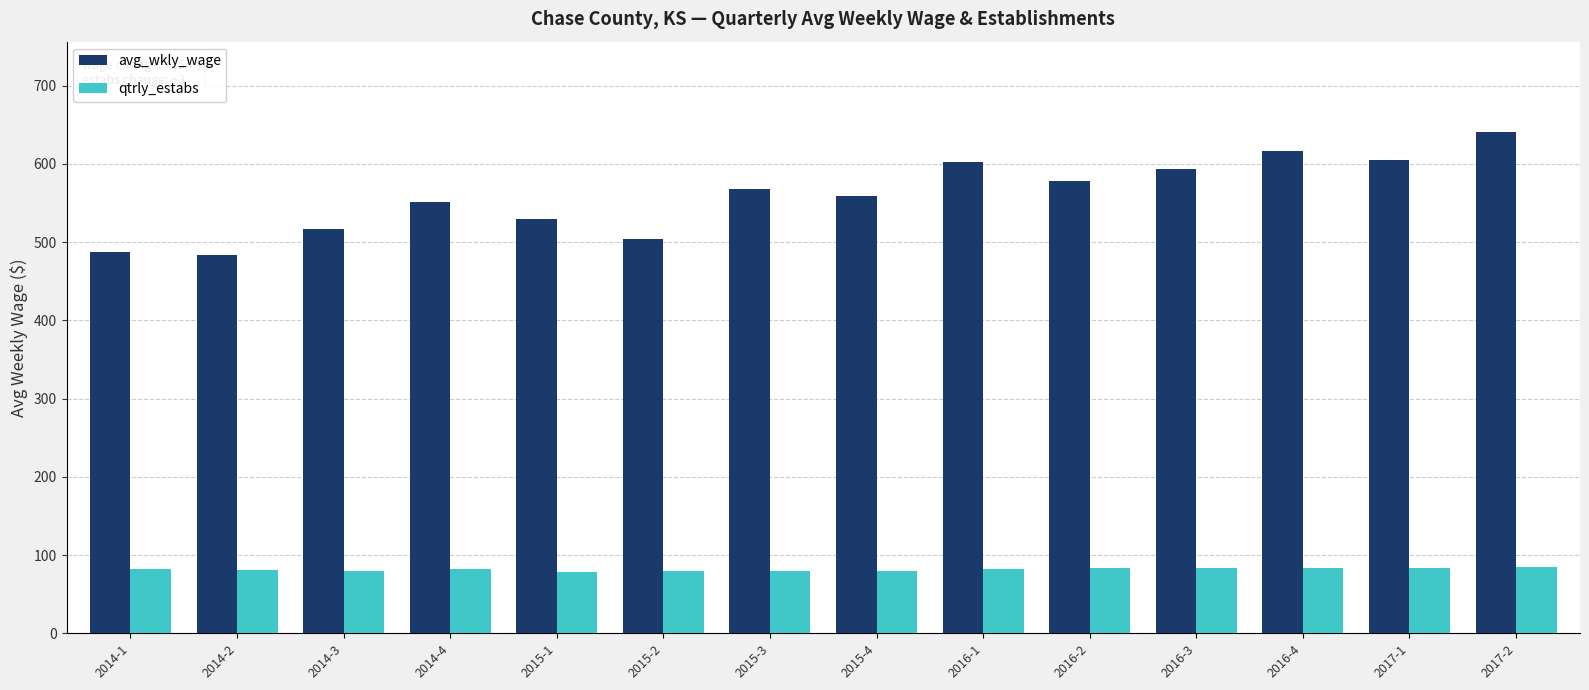

What is the smallest value displayed?

78